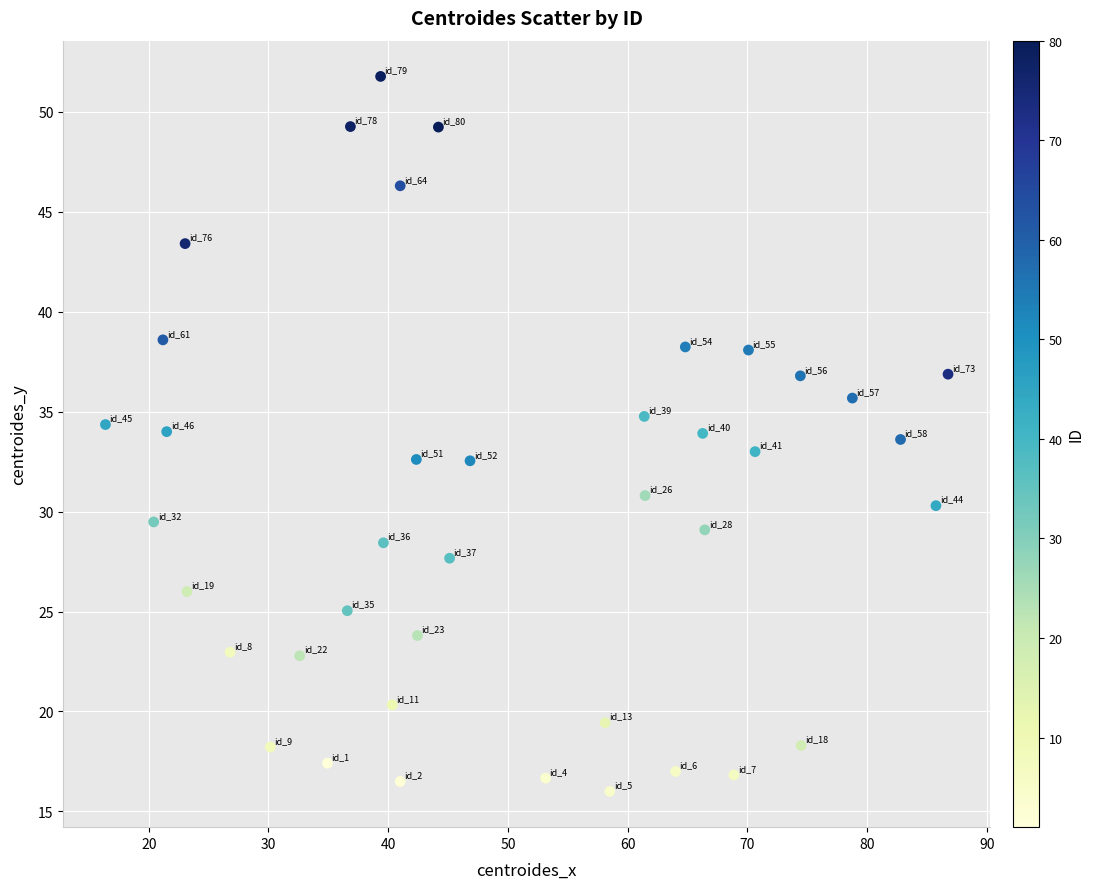

What is the range of Y values (max minus min)?

35.8